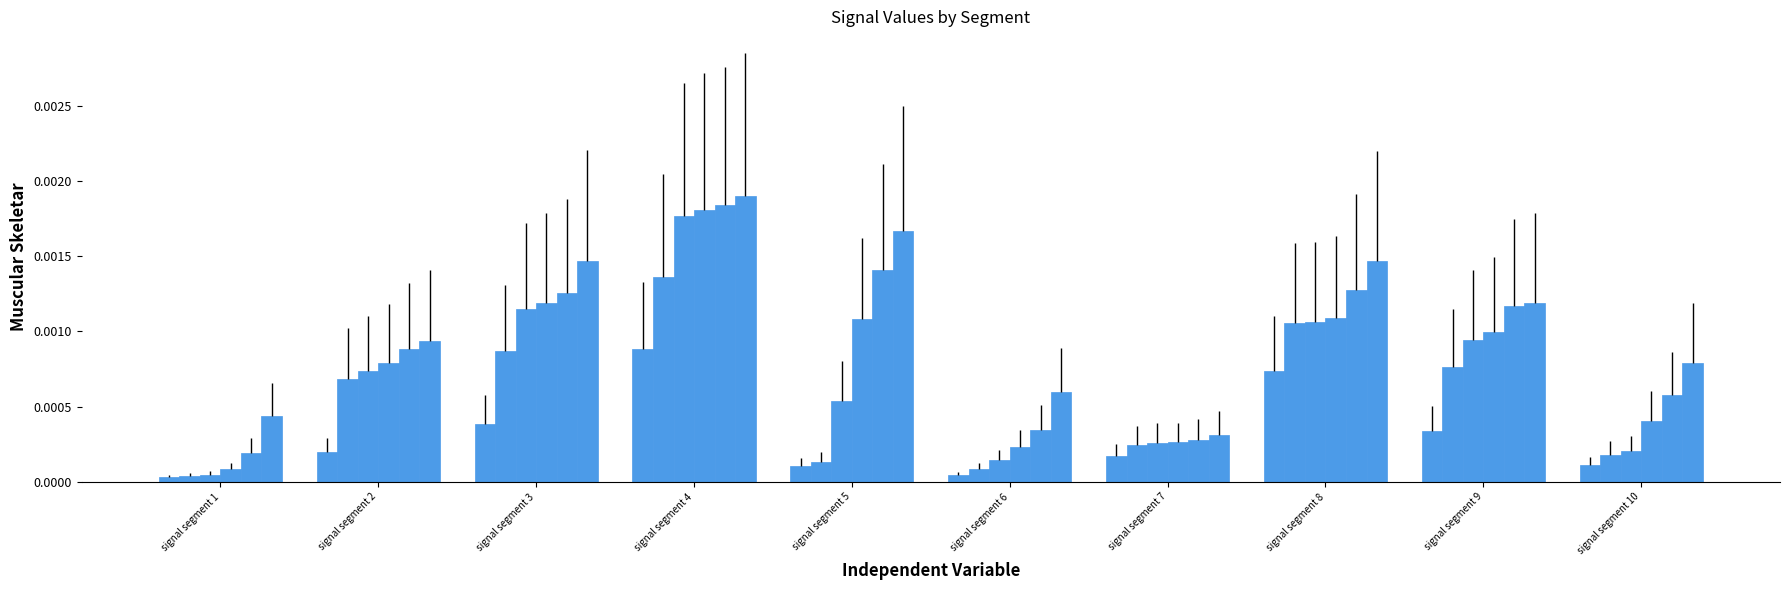

How many series are shown in this chart?

6